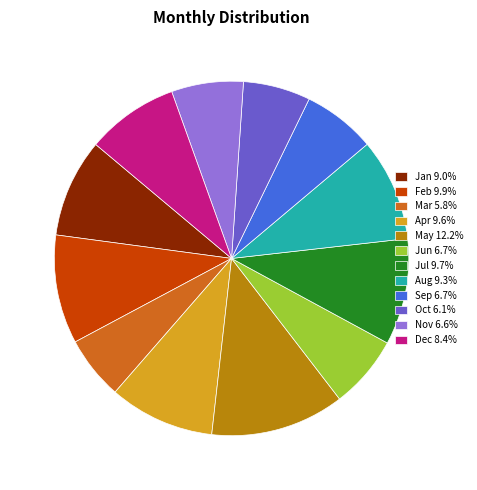

How many segments does this pie chart have?

12